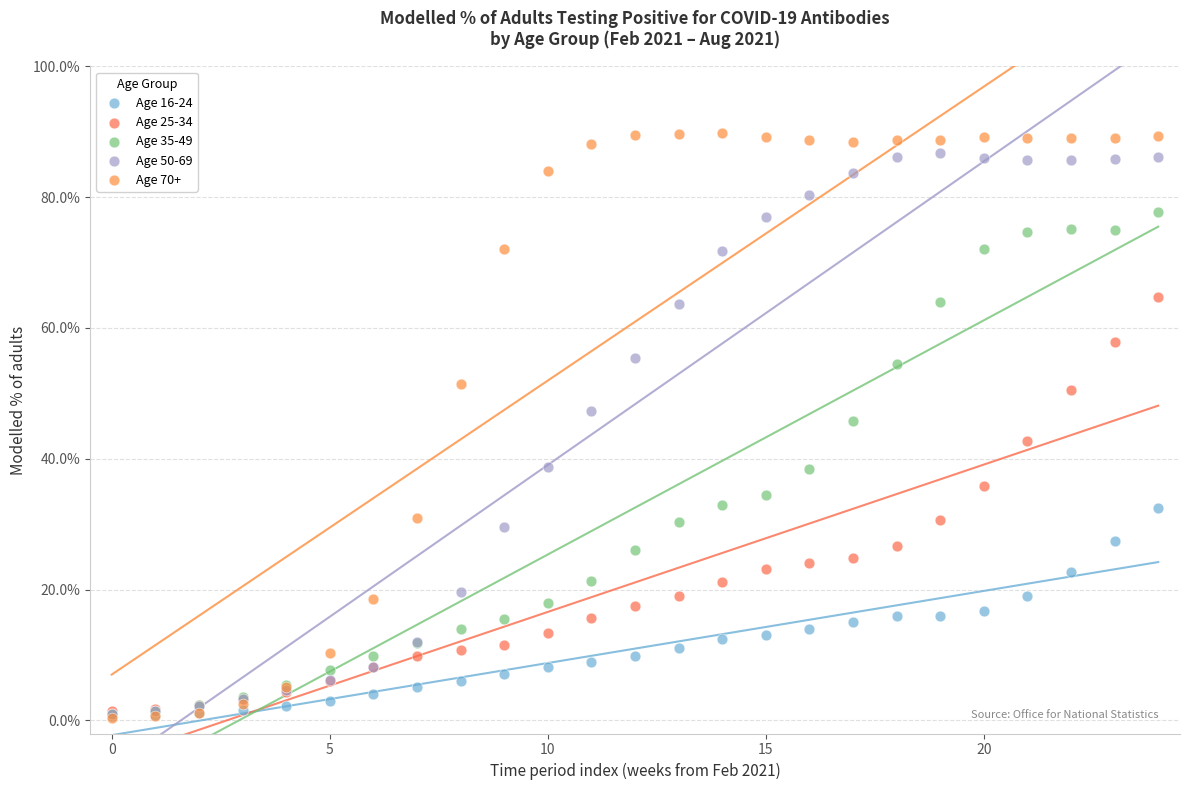

What are all the series names shown in the legend?

Age 16-24, Age 25-34, Age 35-49, Age 50-69, Age 70+